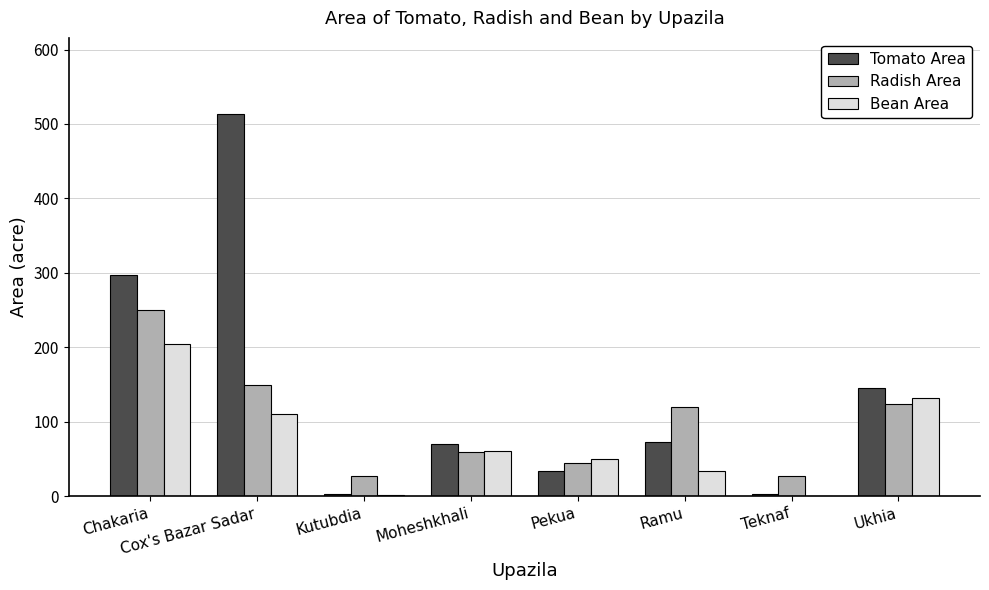

How many series are shown in this chart?

3